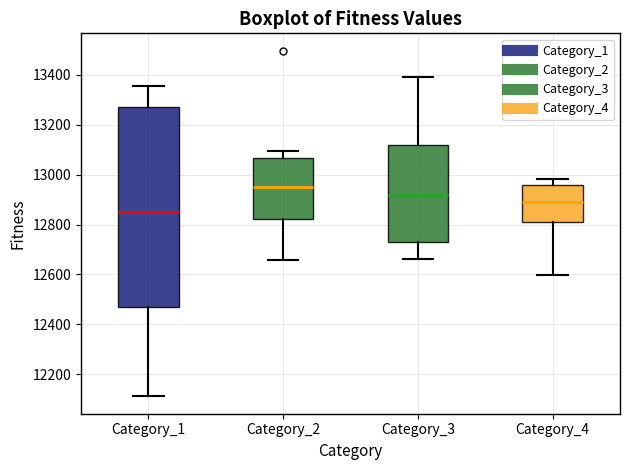

Where does the upper whisker of the box for Category_3 end on the y-axis? The values are not printed on the chart, so give them approximately, as read against the axis.

13400